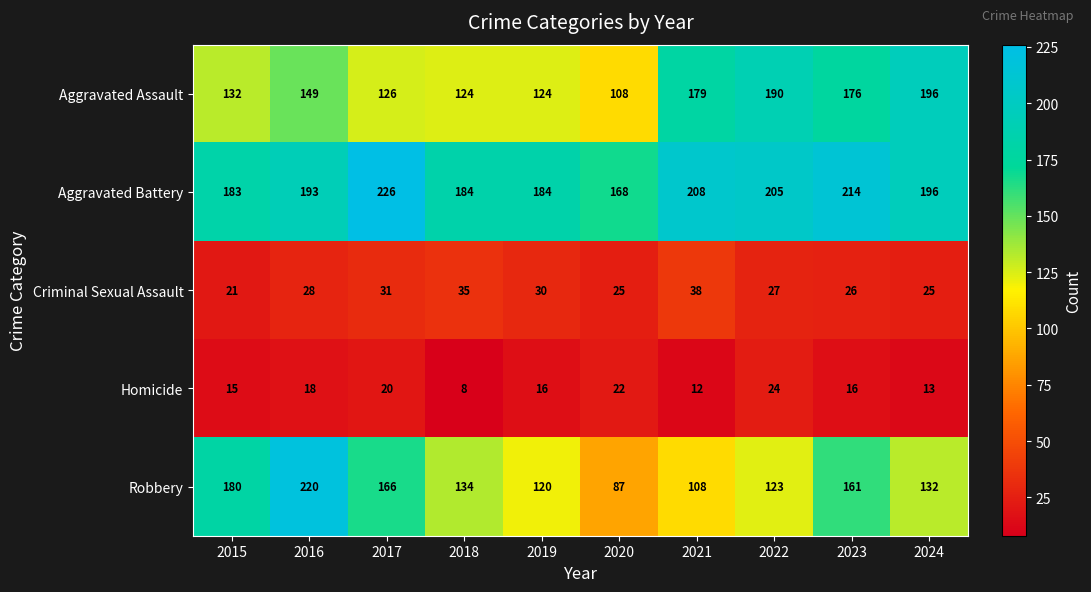

What is the difference between the highest and lowest values at 2024?

183